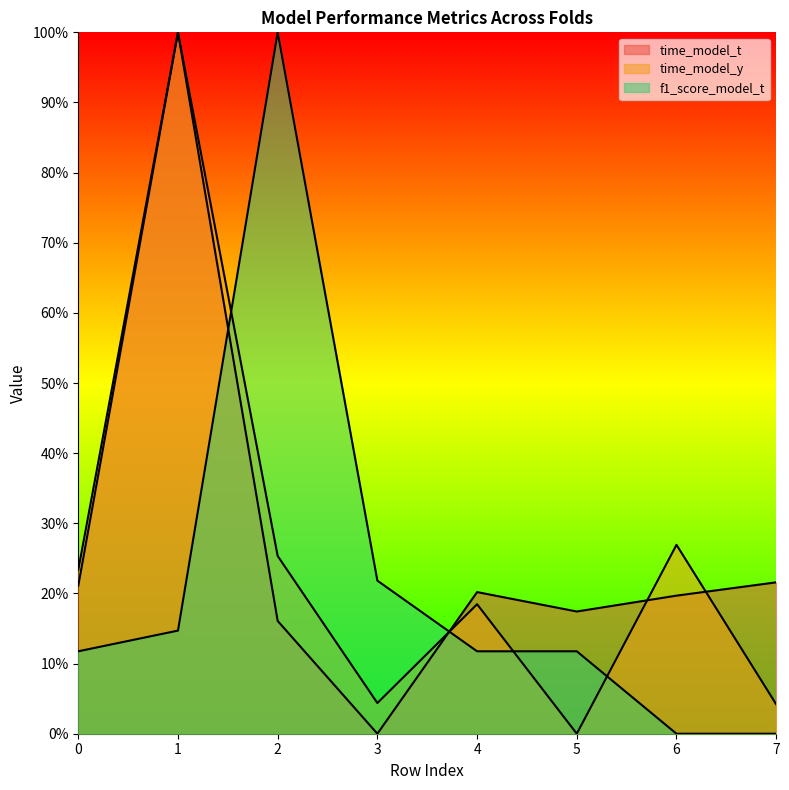

Rank the series by their maximum value, from highest to lowest.

time_model_t, time_model_y, f1_score_model_t